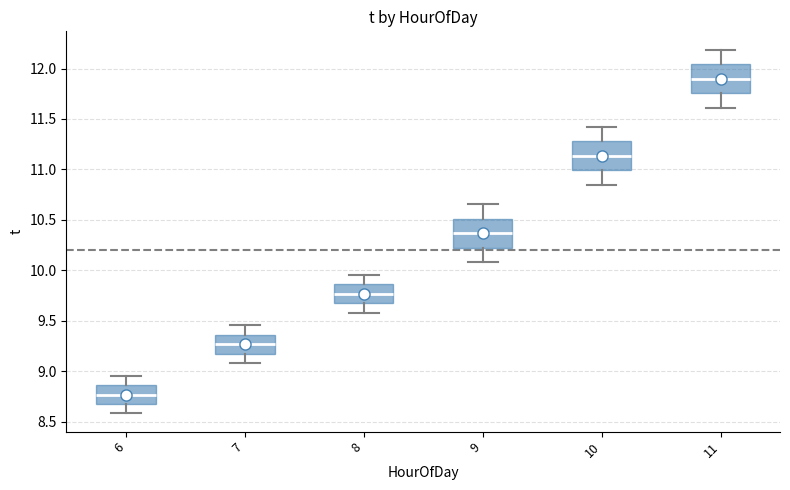

Where does the lower whisker of the box at x = 9 end on the y-axis? The values are not printed on the chart, so give them approximately, as read against the axis.

10.10